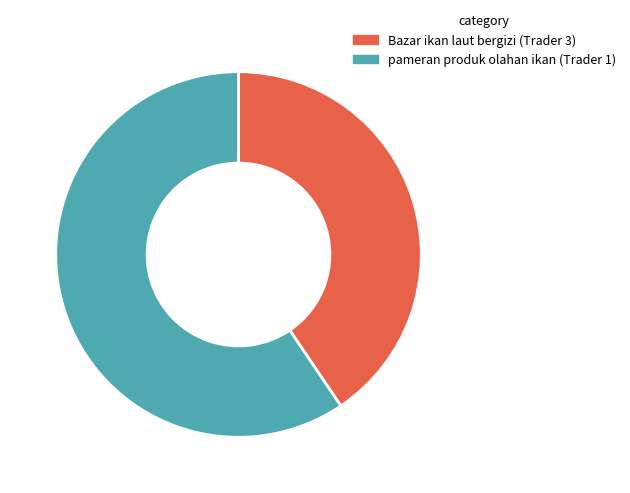

Is it true that pameran produk olahan ikan (Trader 1) is 59% of the pie?

True